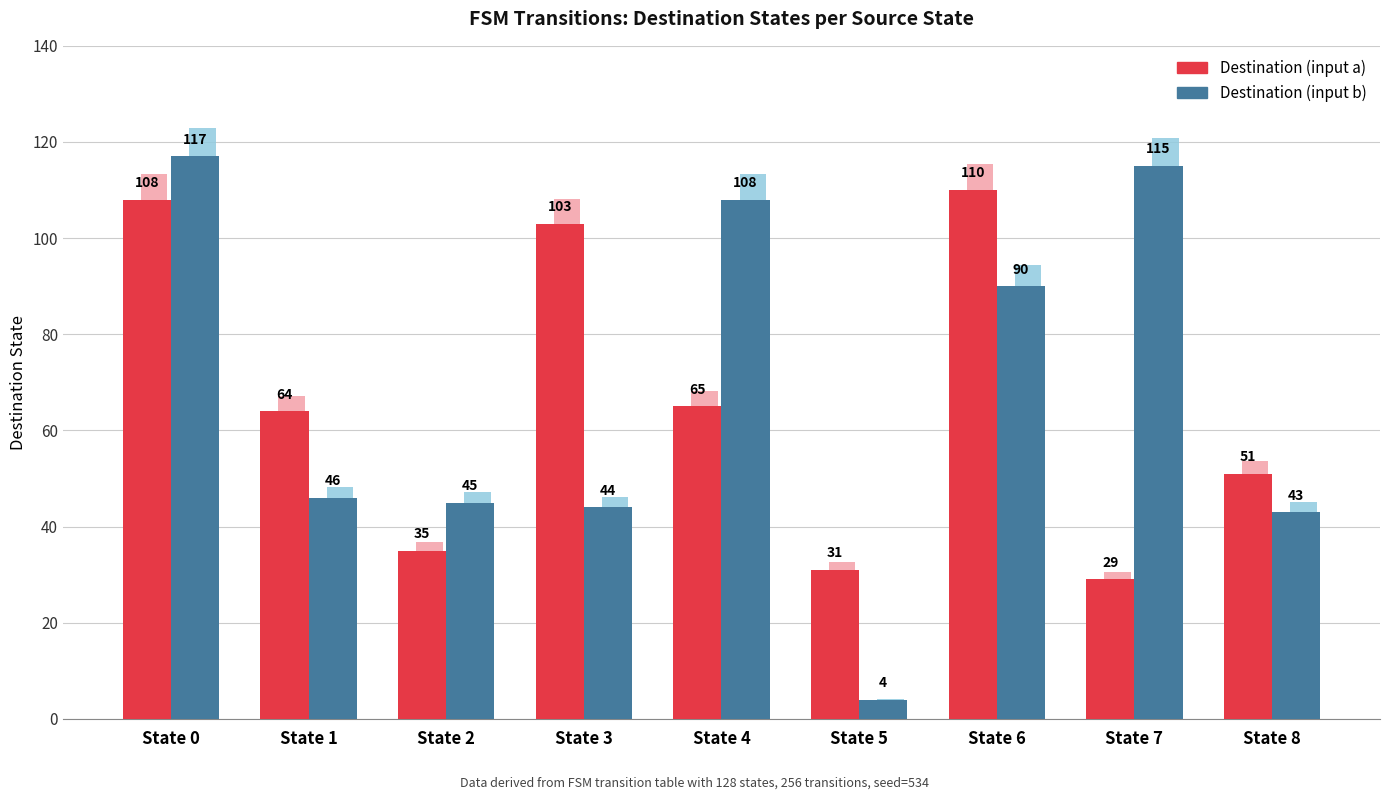

What is the total value across all series at State 3?

147